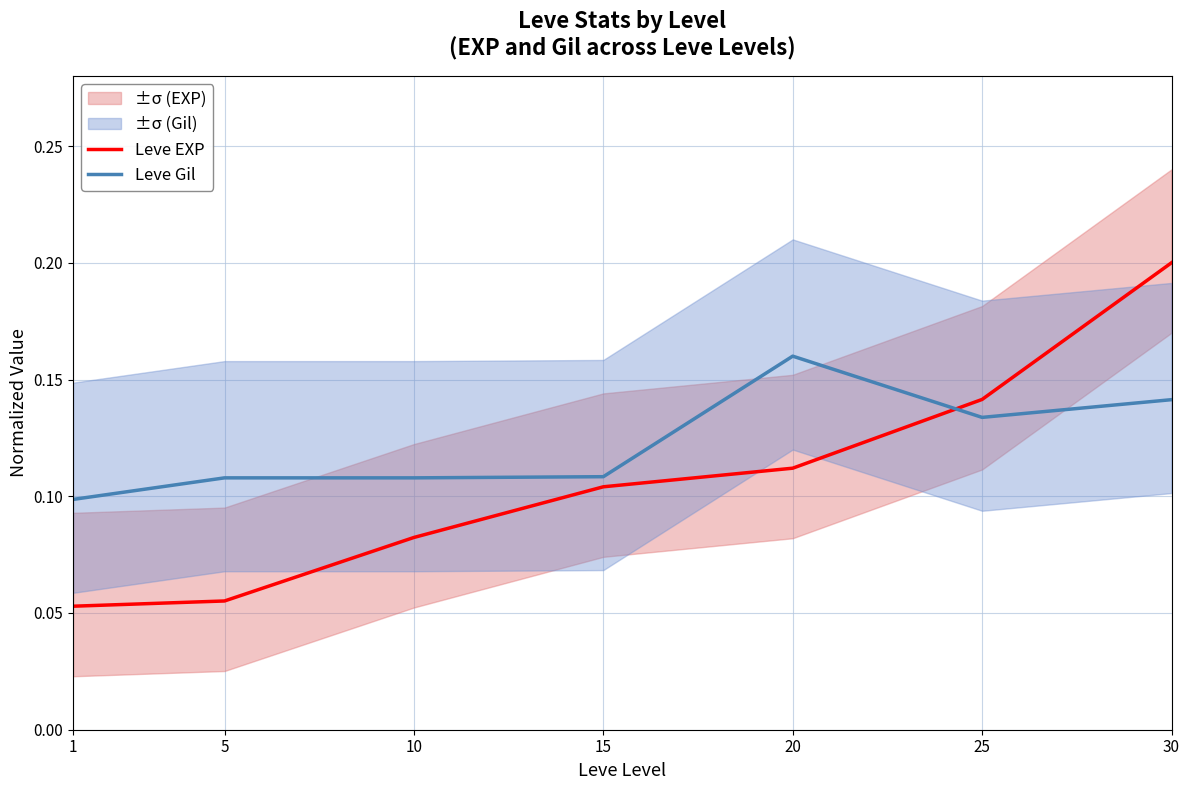

What is the value of the Leve Gil point at the 3rd from the left?

0.1